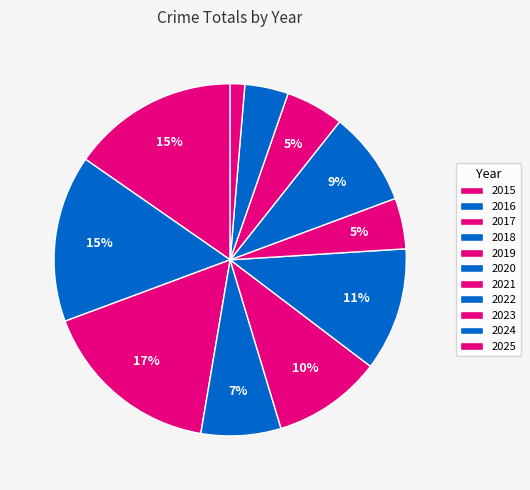

To the nearest percent, what is the average slice percentage?

9%